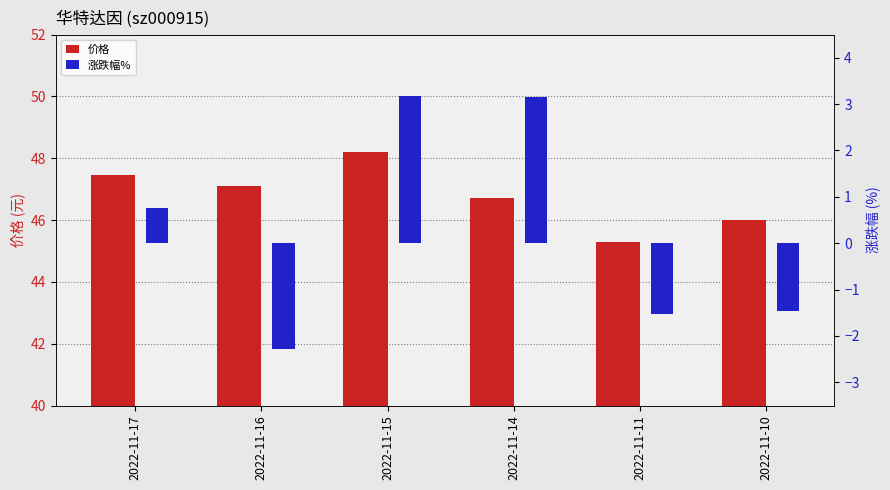

What is the highest value of the 价格 series?

48.2